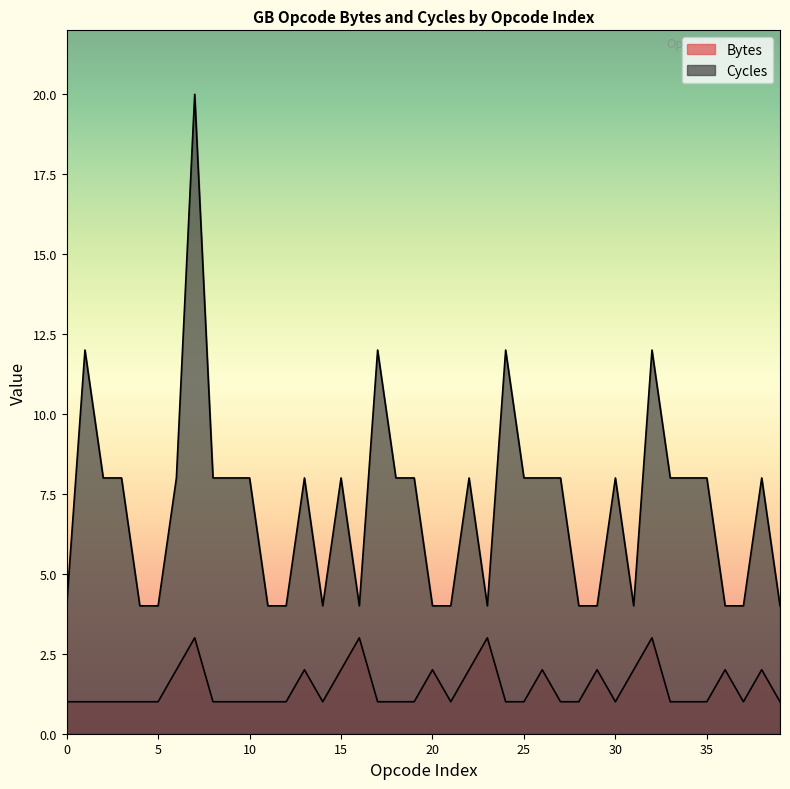

At how many categories does at least one series exceed 13?

1